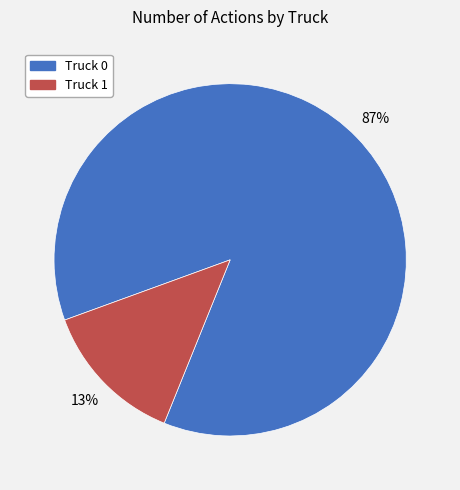

True or false: Truck 0 accounts for 99% of the total.

False